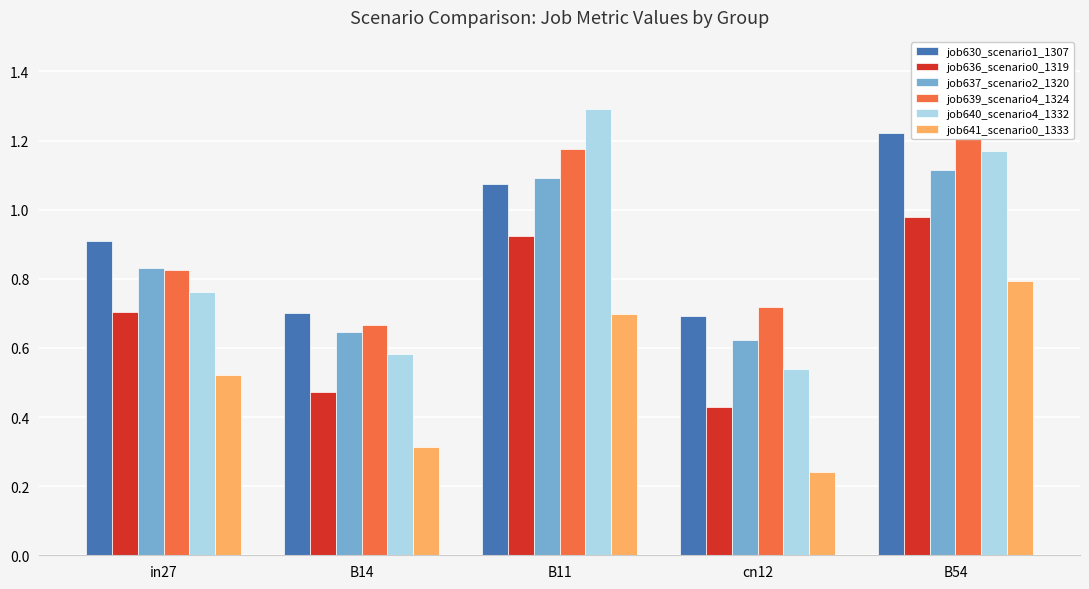

What is the maximum value for job641_scenario0_1333?

0.8